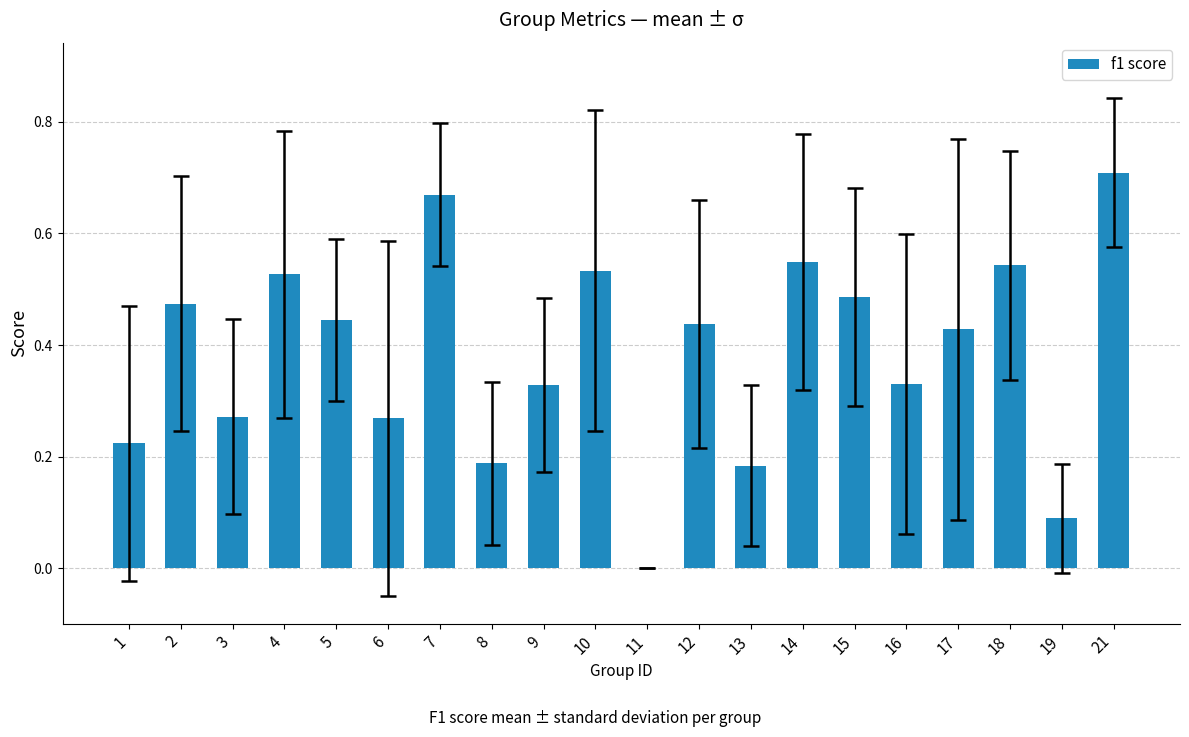

True or false: the data shows 0.7 at 2.

False